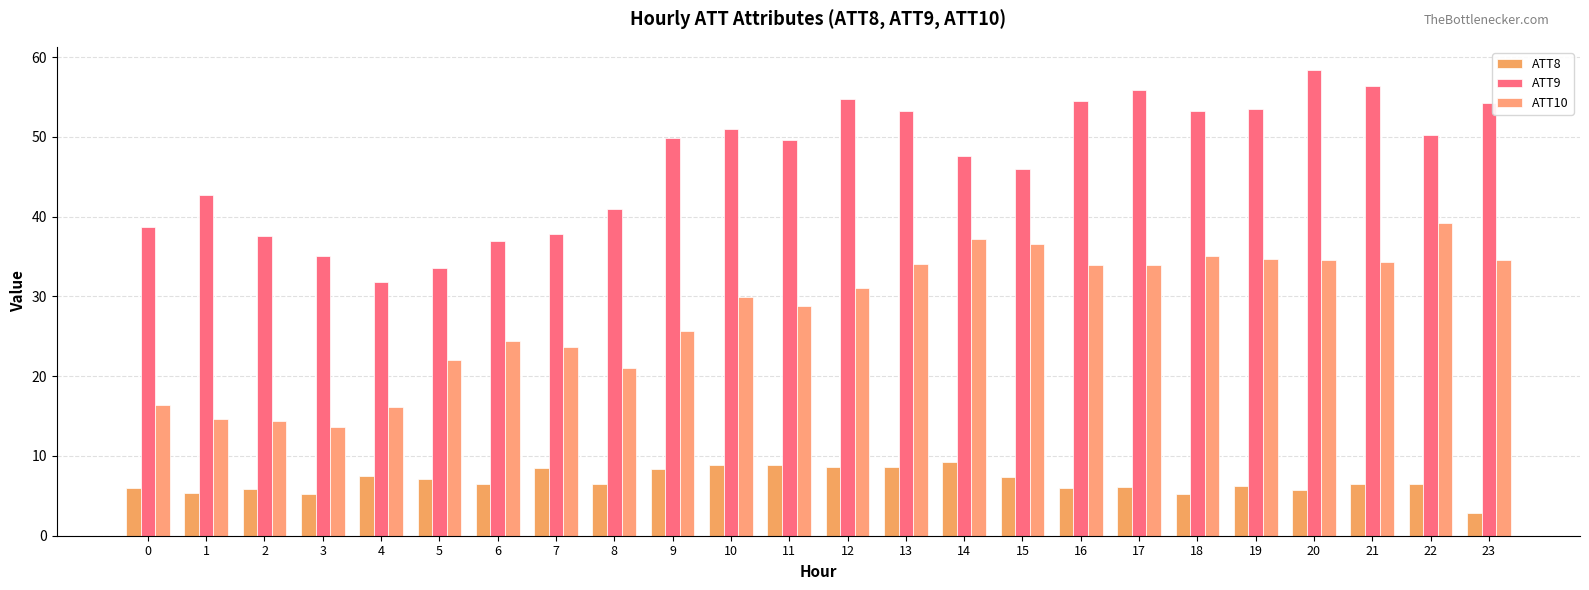

Rank the categories by ATT10 value from highest to lowest.

22, 14, 15, 18, 19, 23, 20, 21, 13, 16, 17, 12, 10, 11, 9, 6, 7, 5, 8, 0, 4, 1, 2, 3